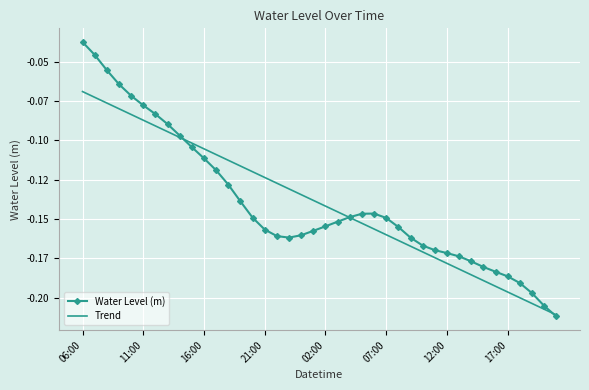

What are all the series names shown in the legend?

Water Level (m), Trend